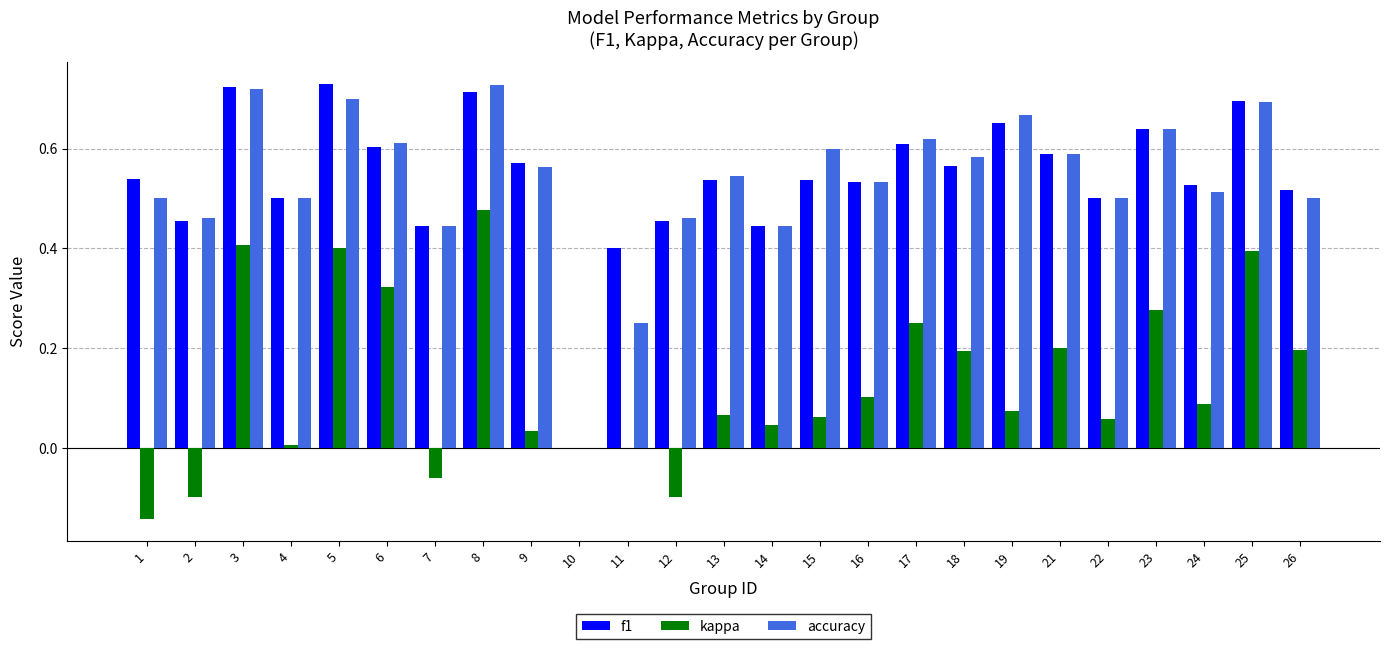

What are all the series names shown in the legend?

f1, kappa, accuracy